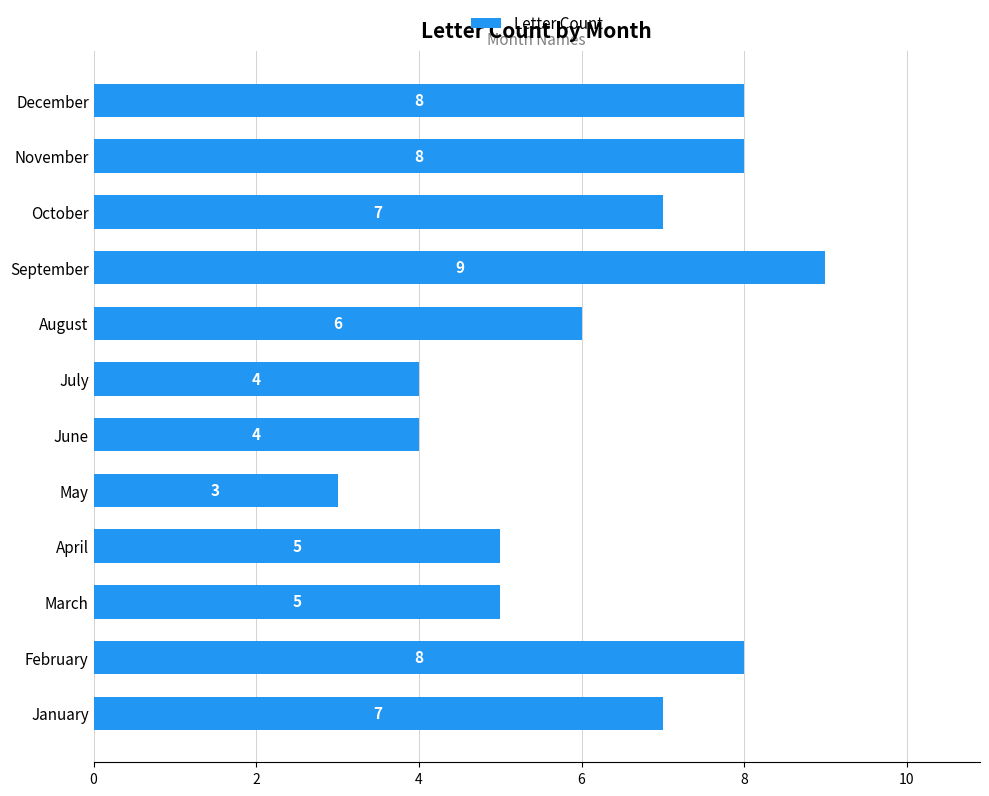

What is the change in value from February to May?

-5